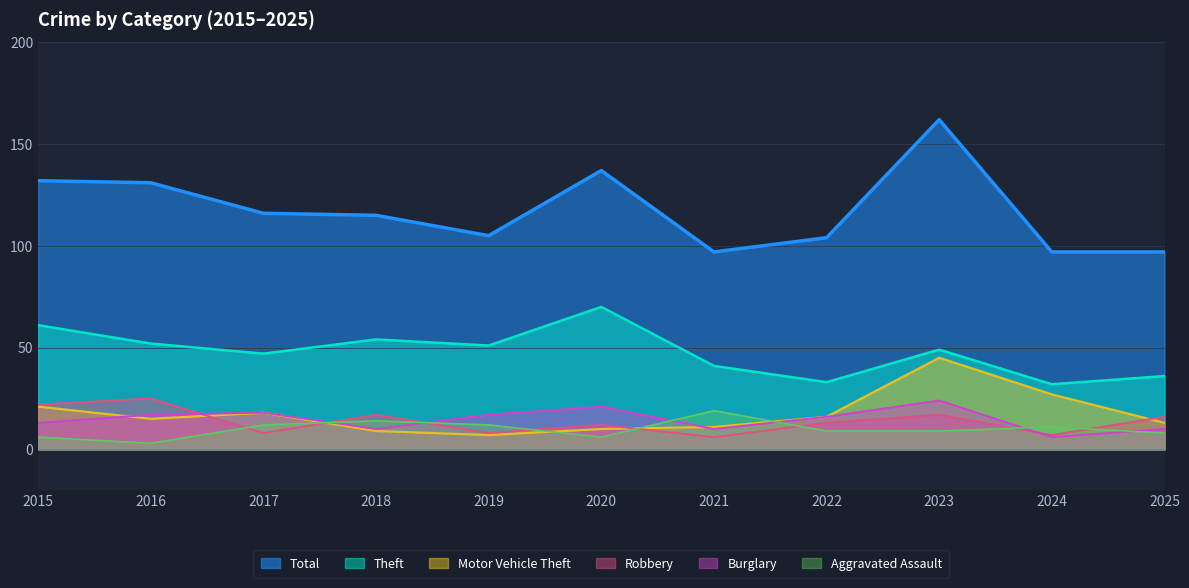

True or false: Total and Motor Vehicle Theft intersect in this chart.

False